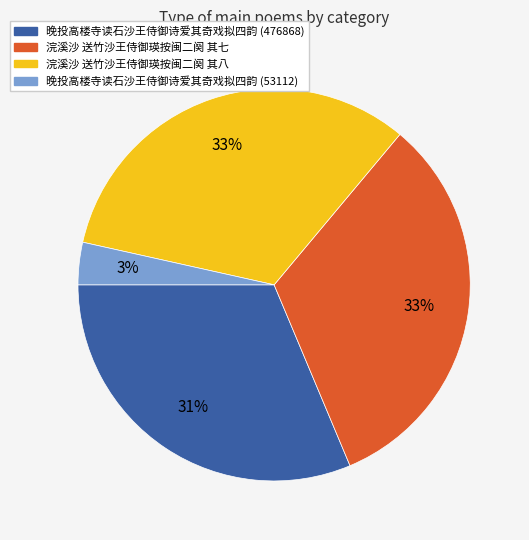

Does 晚投高楼寺读石沙王侍御诗爱其奇戏拟四韵 (53112) represent more than half of the total?

No